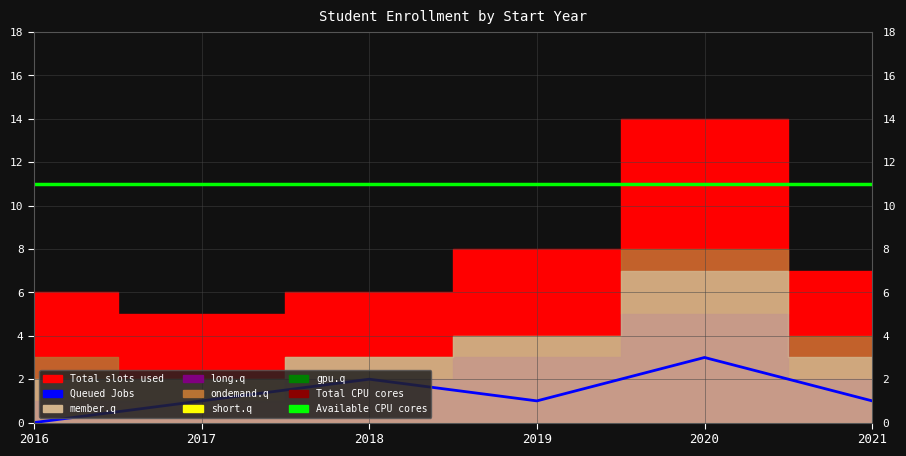

True or false: Queued Jobs and Available CPU cores cross at least once.

False